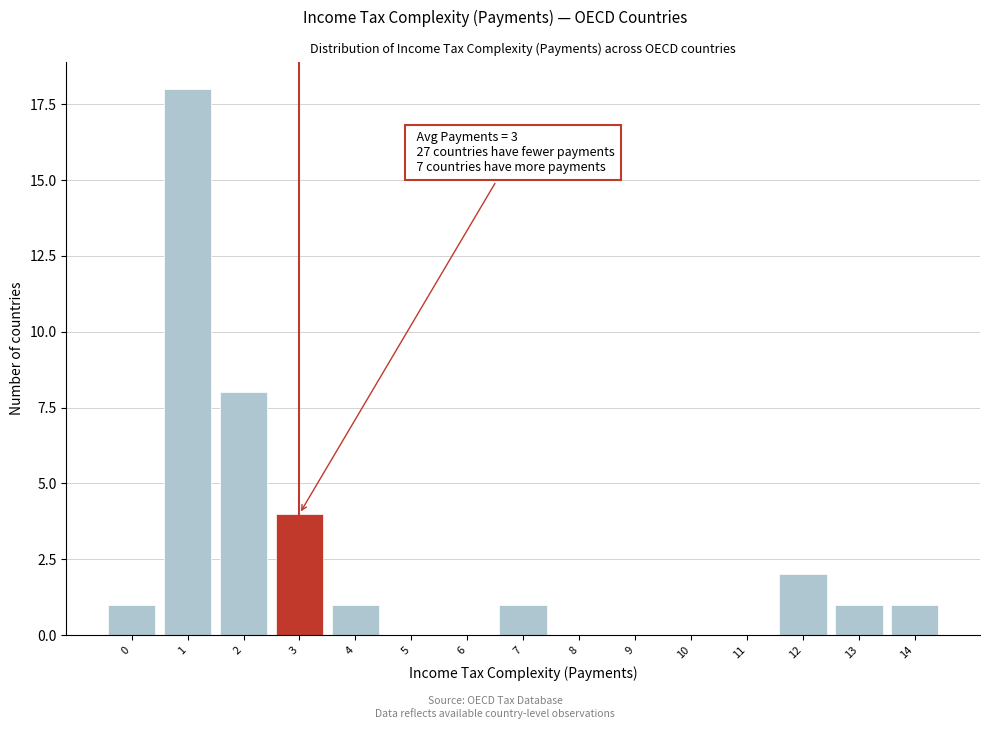

Reading left to right, transcribe all the data shown in this chart.

0=1	1=18	2=8	3=4	4=1	5=0	6=0	7=1	8=0	9=0	10=0	11=0	12=2	13=1	14=1